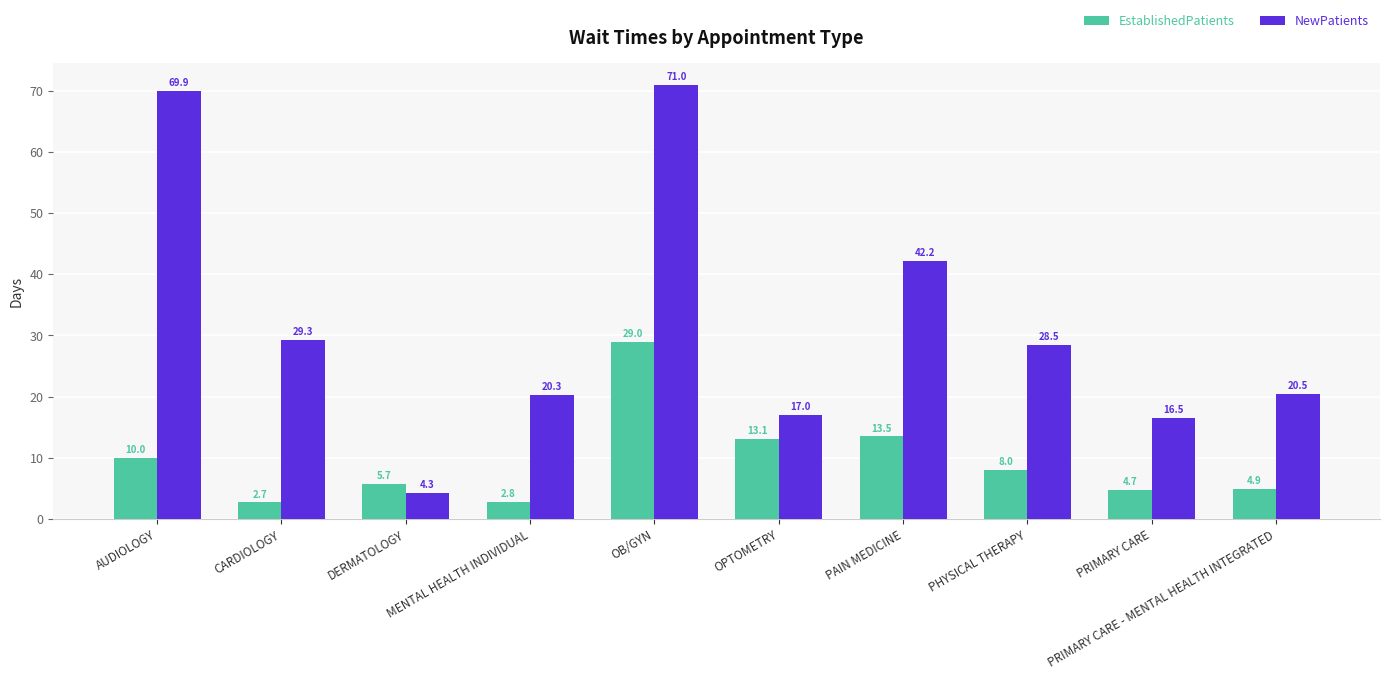

Read the EstablishedPatients value at PHYSICAL THERAPY.

8.0